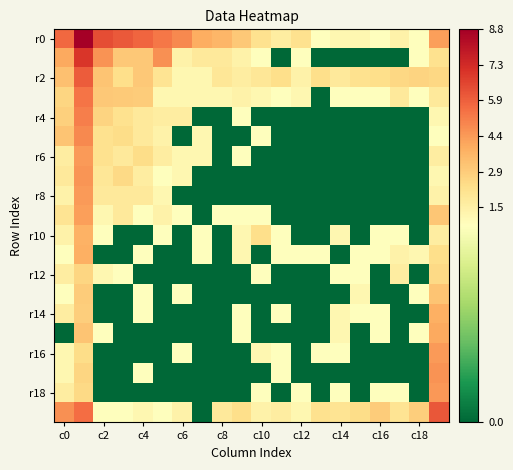

At how many categories does at least one series exceed 5?

7